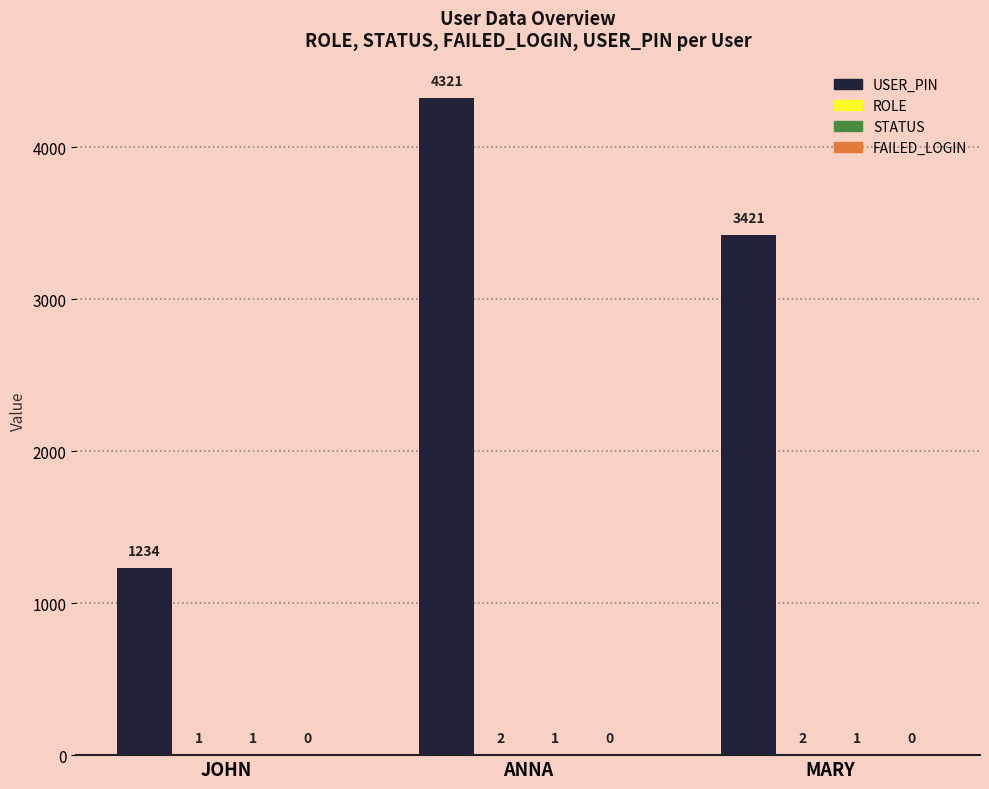

At which category does the chart reach its peak across all series?

ANNA